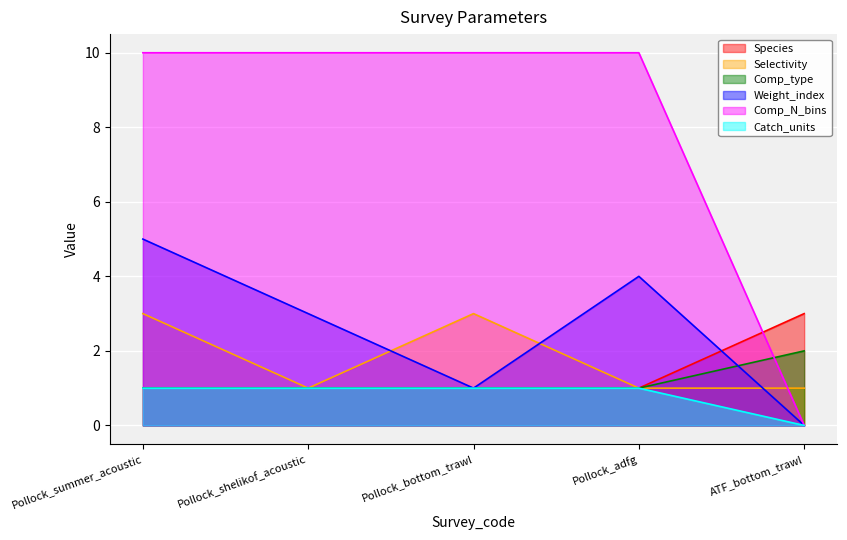

What is the sum of the Comp_N_bins values at Pollock_summer_acoustic and Pollock_bottom_trawl?

20